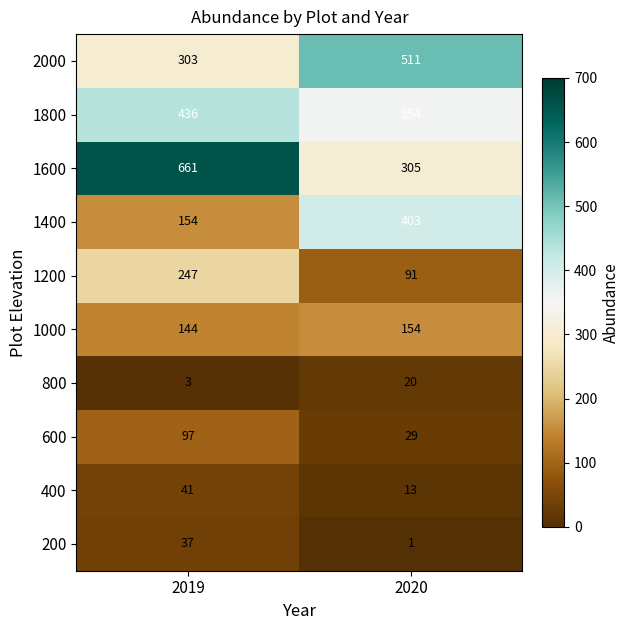

Reading left to right, list all the values displayed in this chart.

2000: 2019=303	2020=511
1800: 2019=436	2020=354
1600: 2019=661	2020=305
1400: 2019=154	2020=403
1200: 2019=247	2020=91
1000: 2019=144	2020=154
800: 2019=3	2020=20
600: 2019=97	2020=29
400: 2019=41	2020=13
200: 2019=37	2020=1